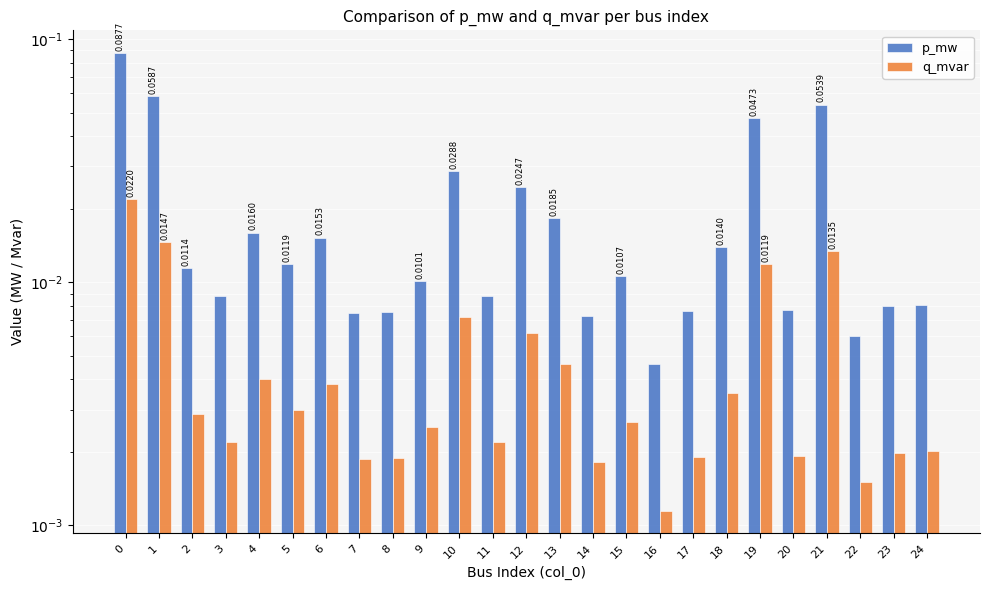

The q_mvar series shows 0.0 at 19. True or false?

True